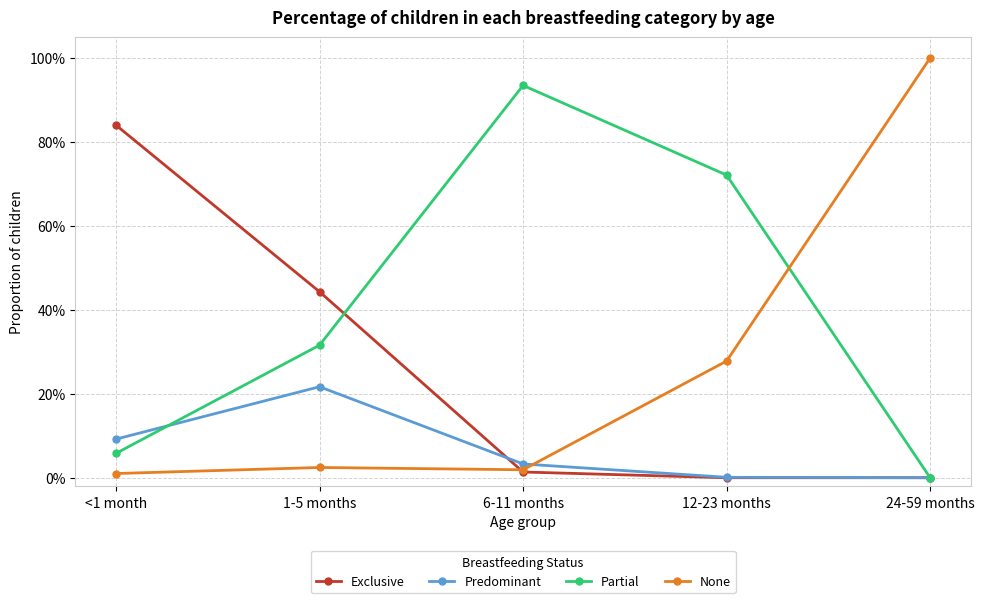

Does the chart have visible grid lines?

Yes